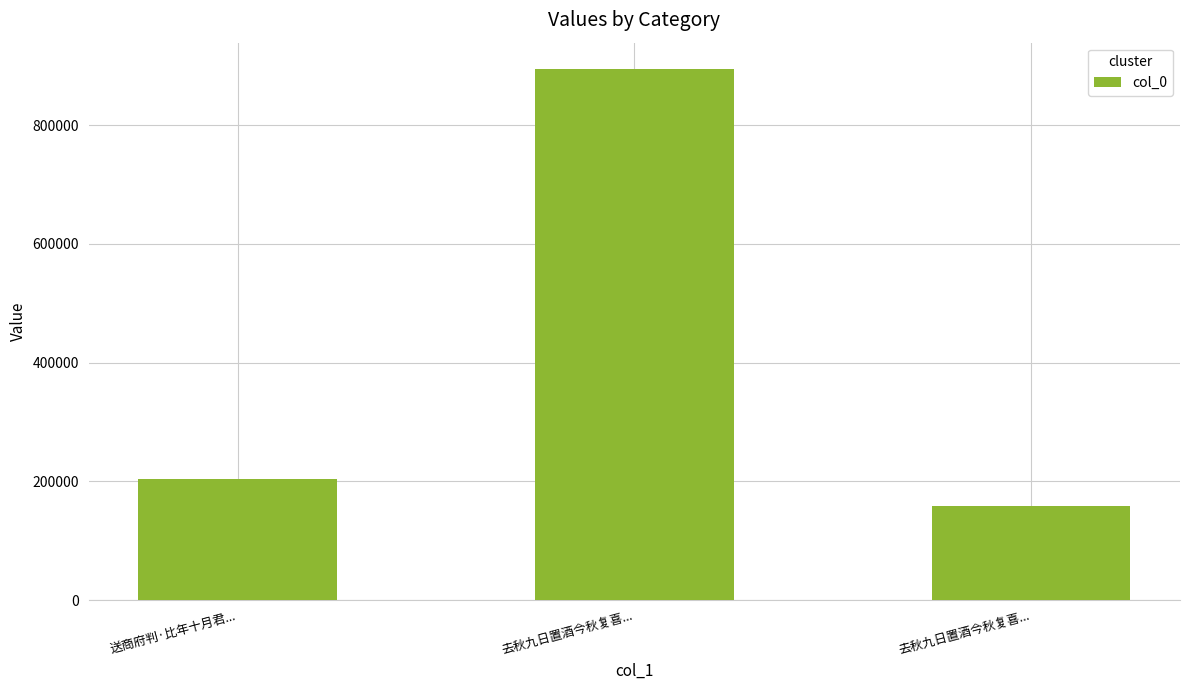

What is the sum of all values?

1256420